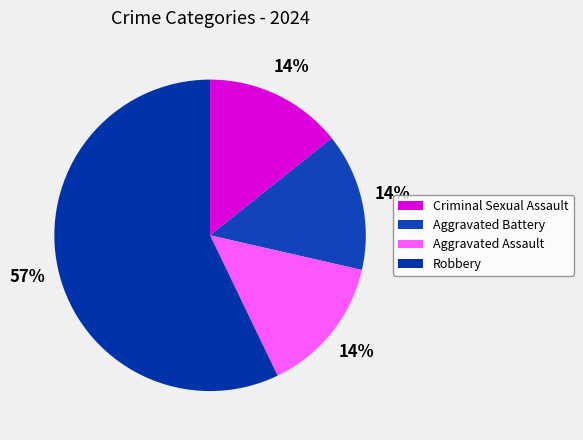

How many slices are in this pie chart?

4